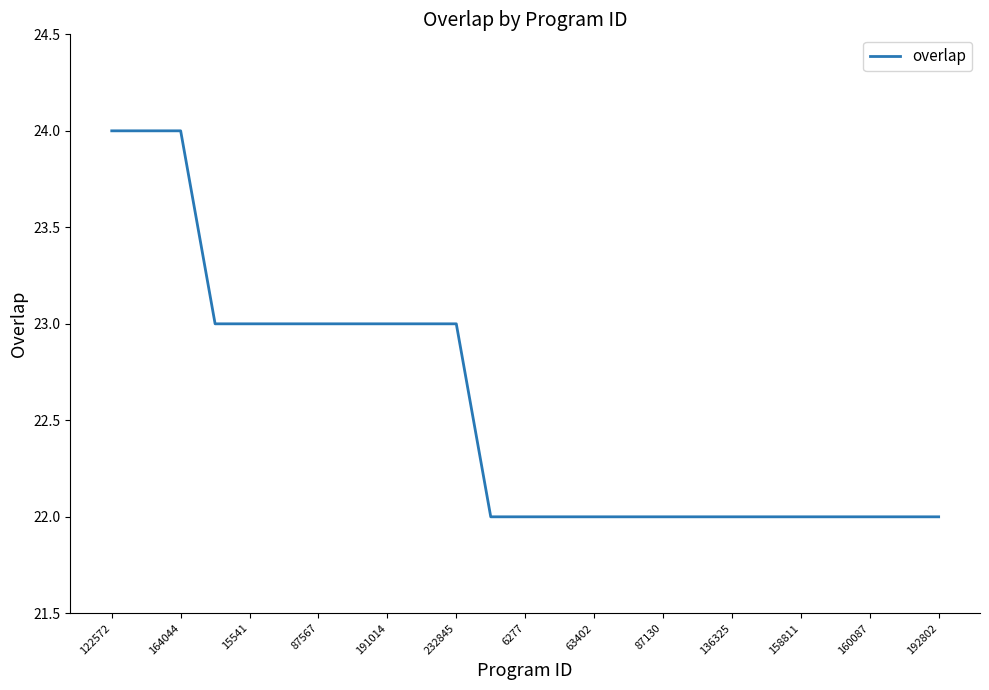

Reading right to left, list all the values displayed in this chart.

22	22	22	22	22	22	22	22	22	22	22	22	22	22	23	23	23	23	23	23	23	23	24	24	24